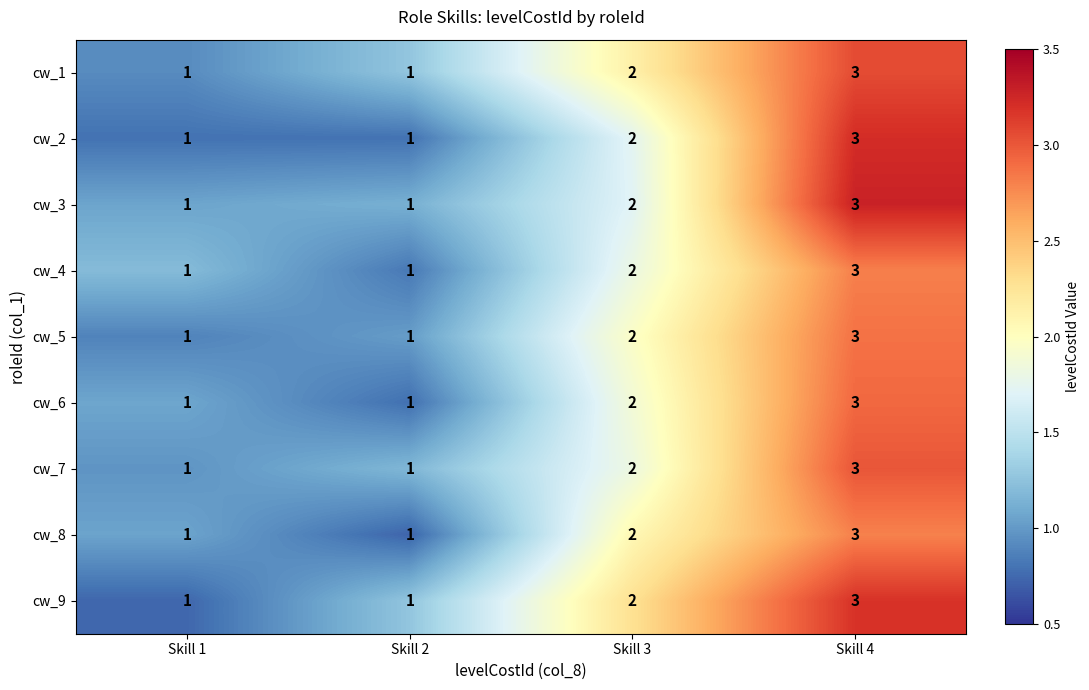

The cw_3 series shows 1 at Skill 2. True or false?

True